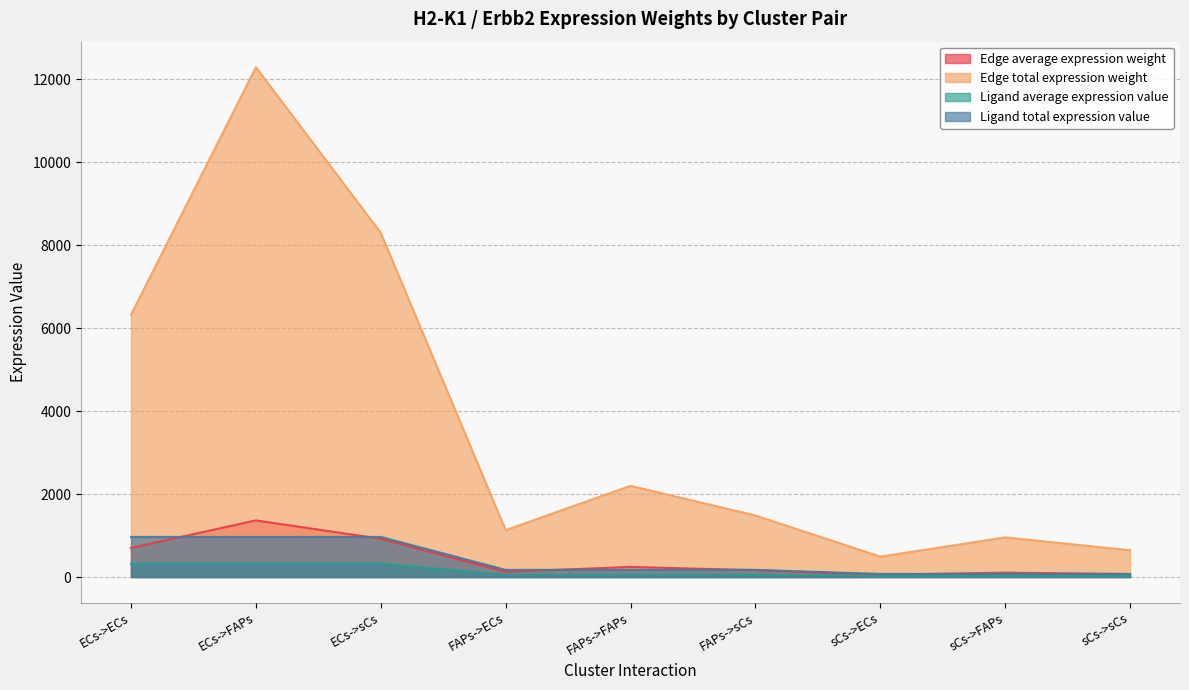

What is the average value of the Ligand total expression value series?

405.2